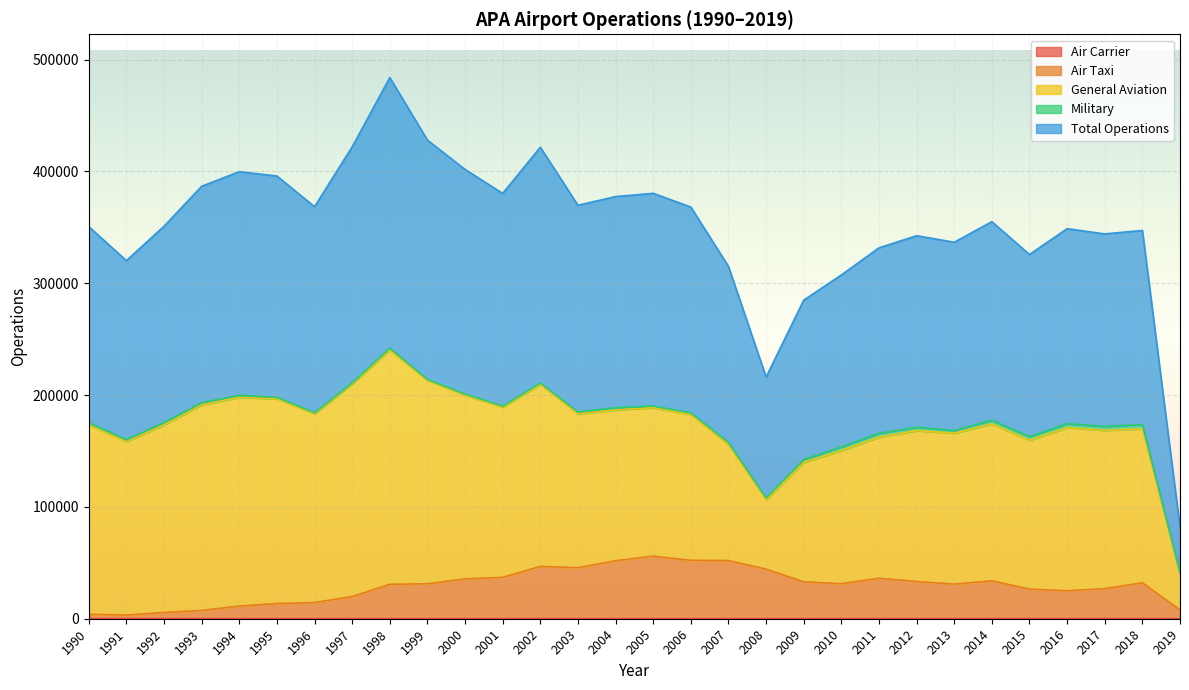

How many data points in Air Taxi are less than 31308?

15